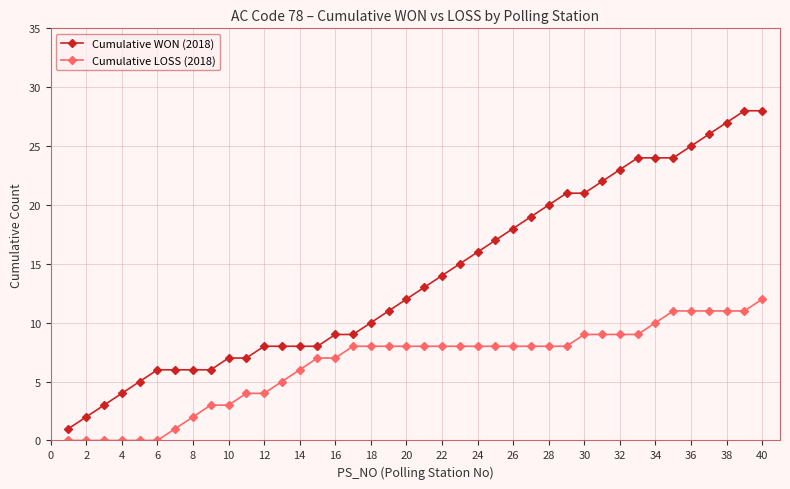

True or false: Cumulative WON (2018) and Cumulative LOSS (2018) cross at least once.

False